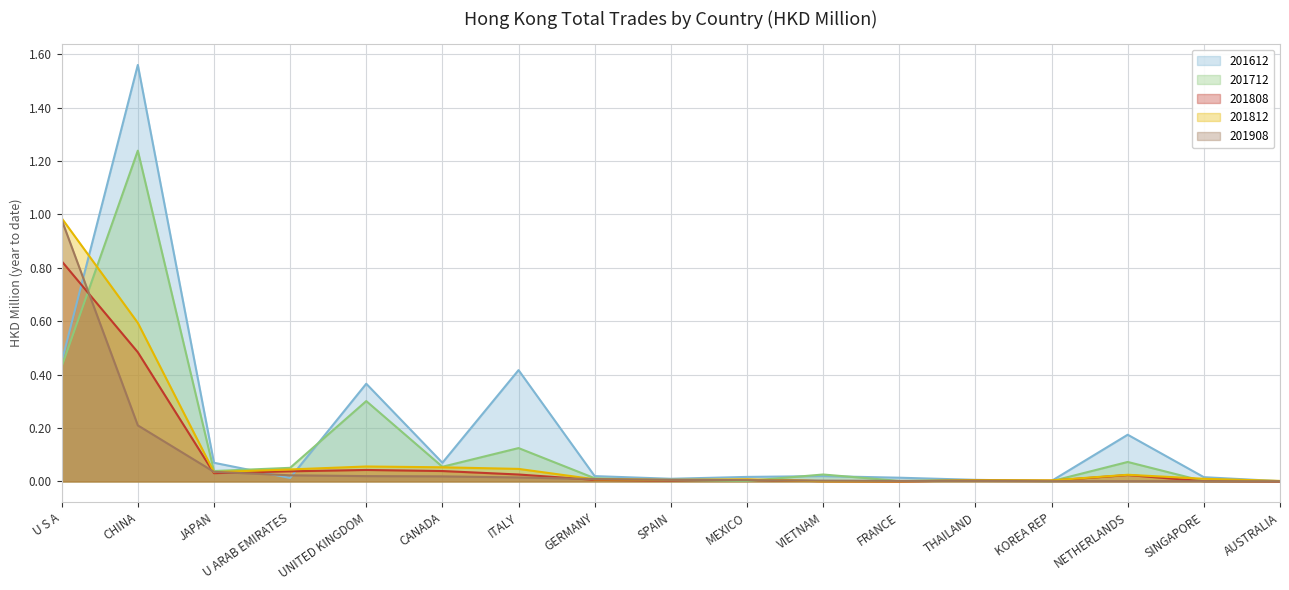

What is the difference between the maximum and minimum values in the 201612 series?

1.6